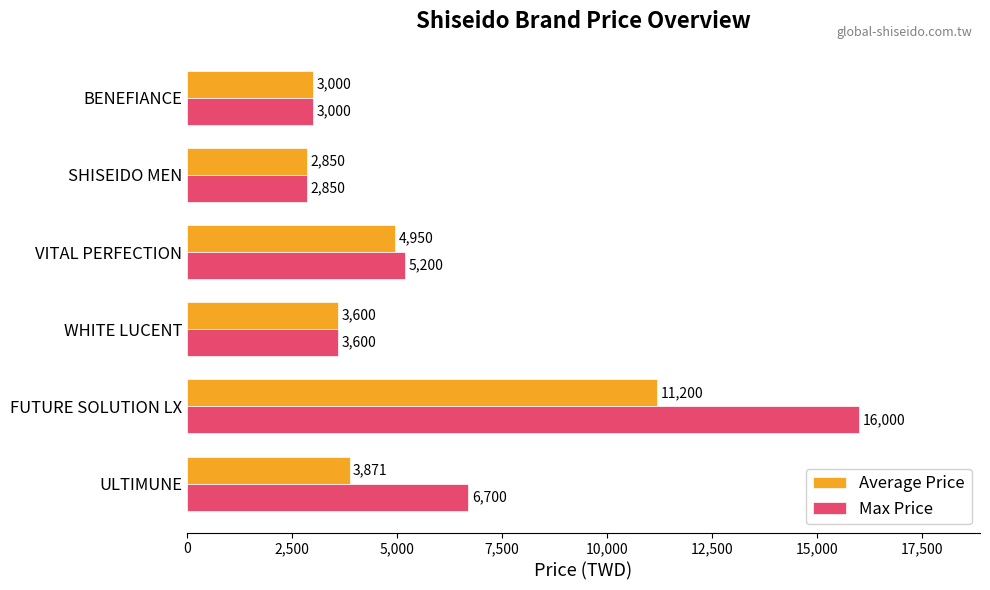

What is the difference between the maximum and minimum values in the Max Price series?

13150